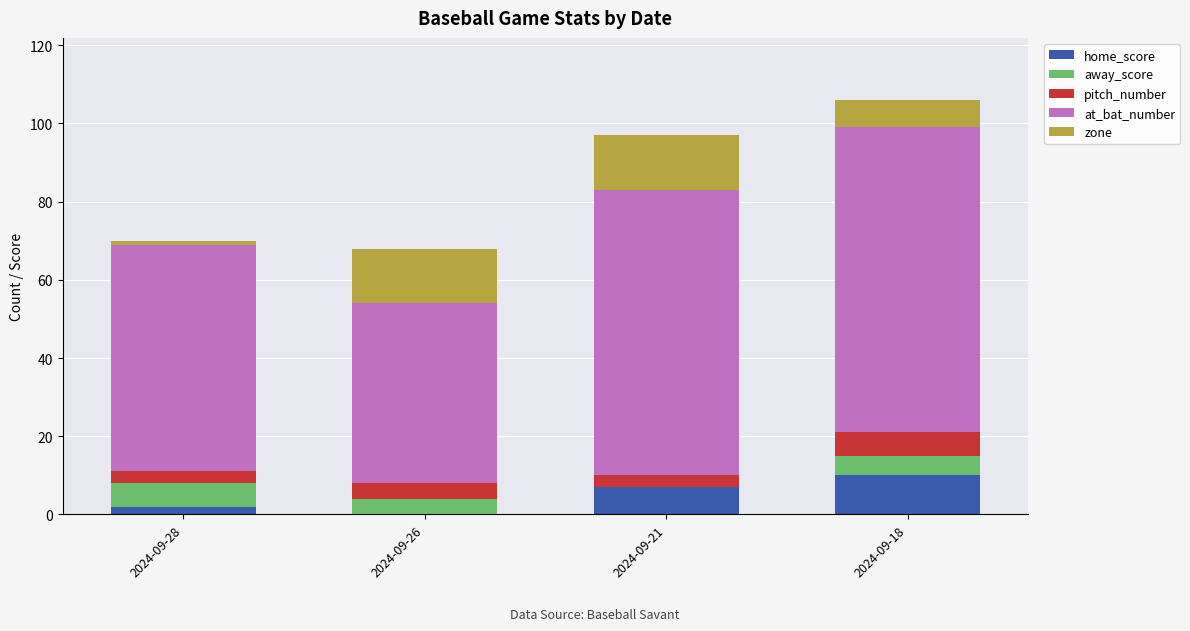

At which label does home_score reach its peak?

2024-09-18